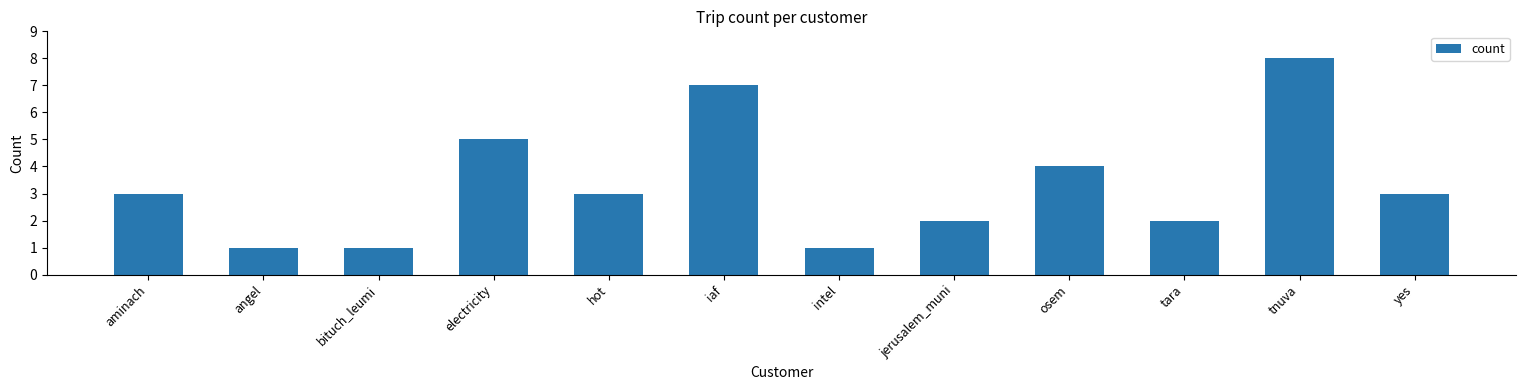

Is it true that the value at aminach is 1?

False